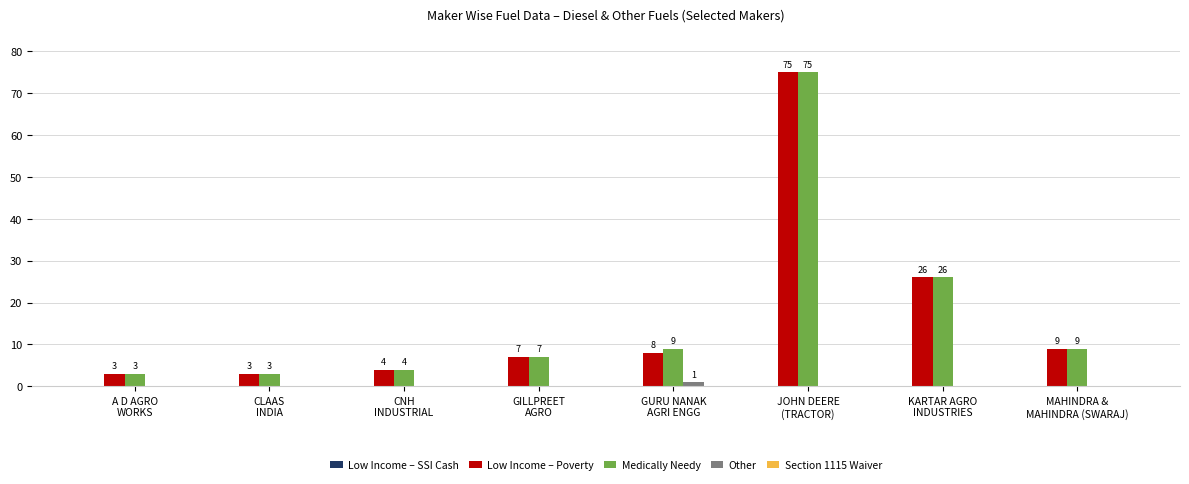

Which series has the largest total across all categories?

Medically Needy